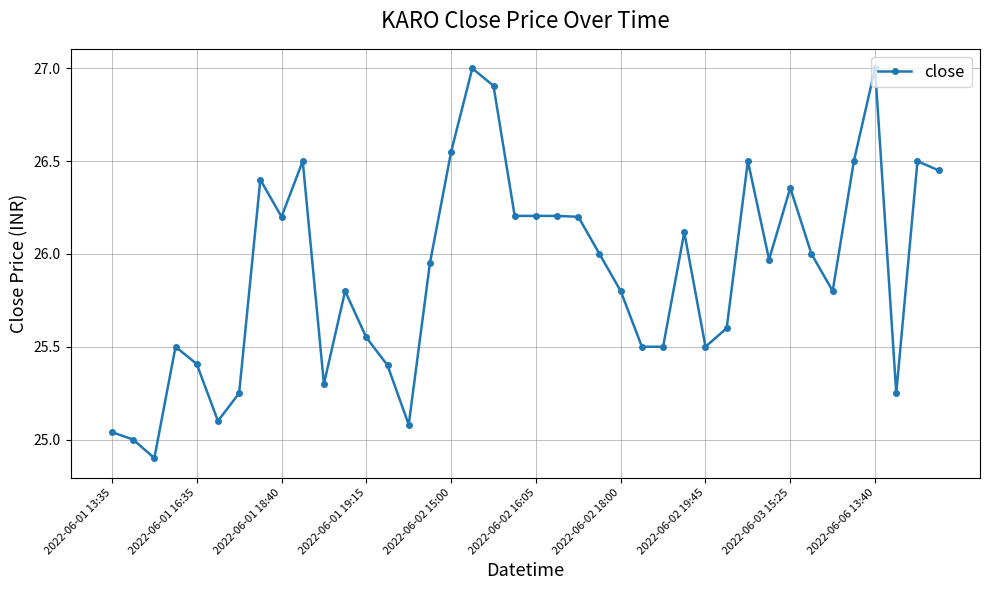

What is the value of the 10th point from the left?

26.5